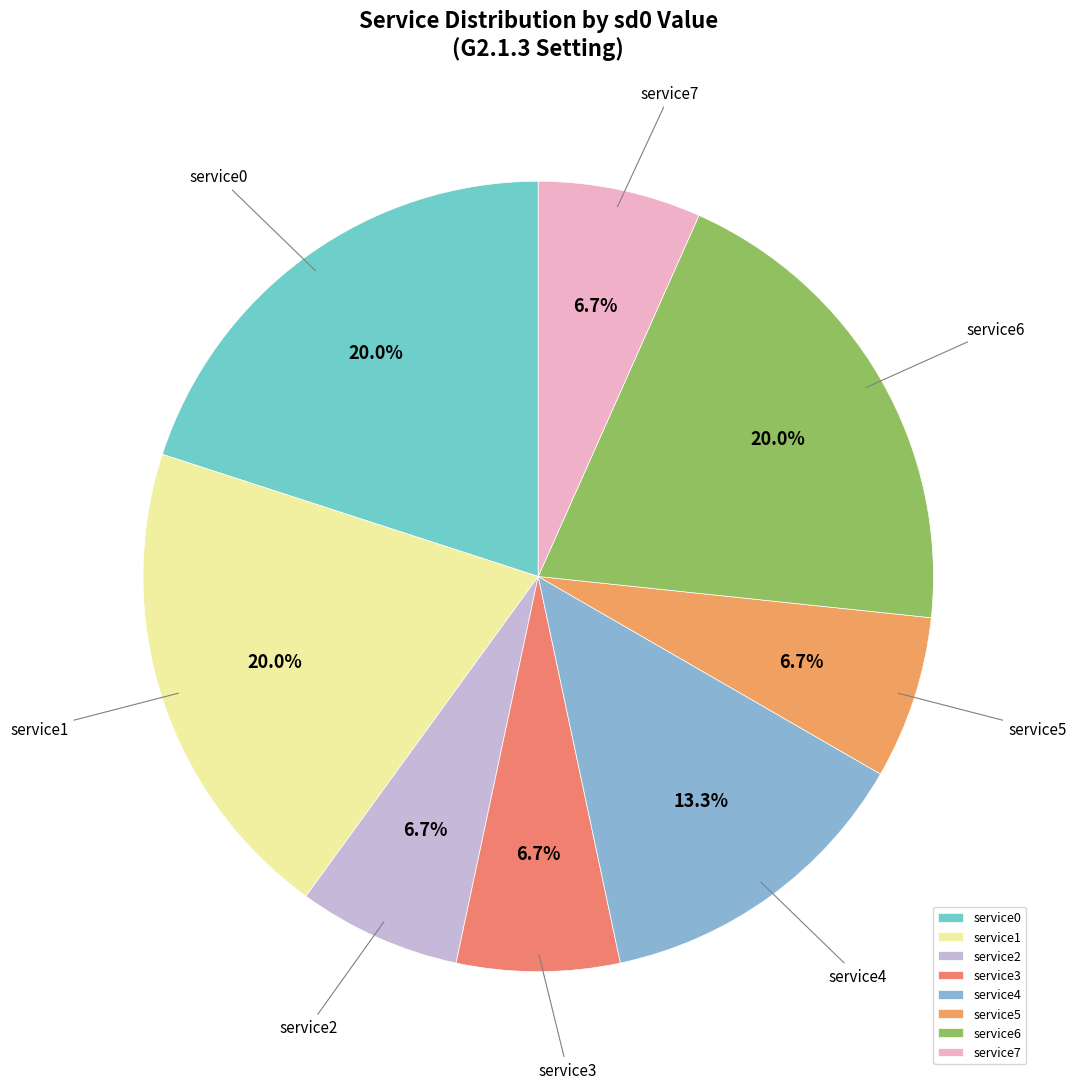

Does service4 account for over 50% of the chart?

No